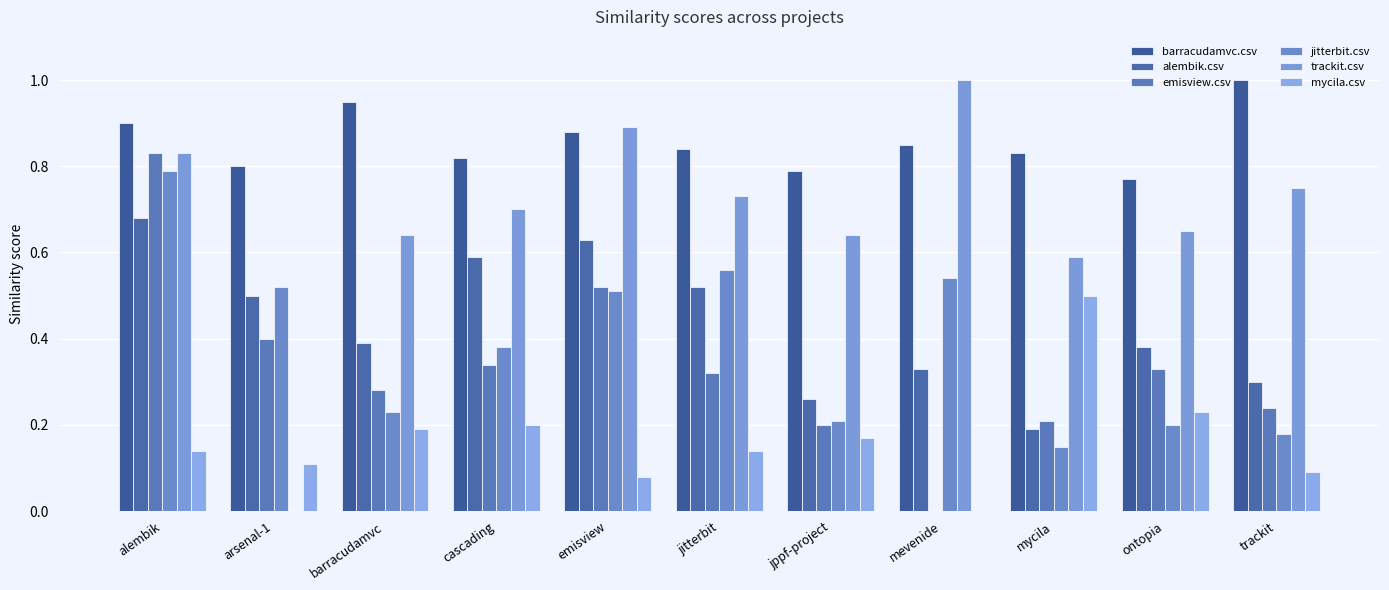

The value of trackit.csv at cascading is 0.3. True or false?

False